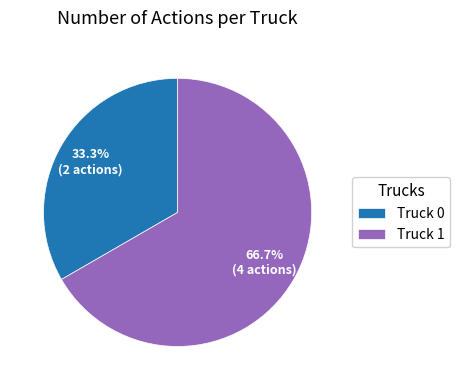

To the nearest percent, what is the difference between the Truck 1 and Truck 0 slice percentages?

33%